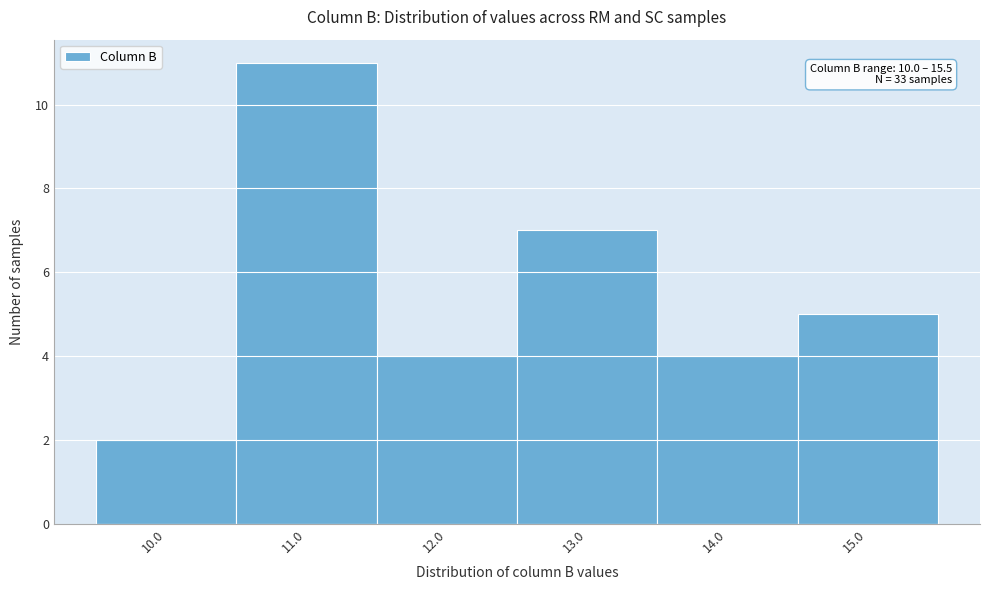

Which range on the x-axis has the tallest bar?

10.5 to 11.5